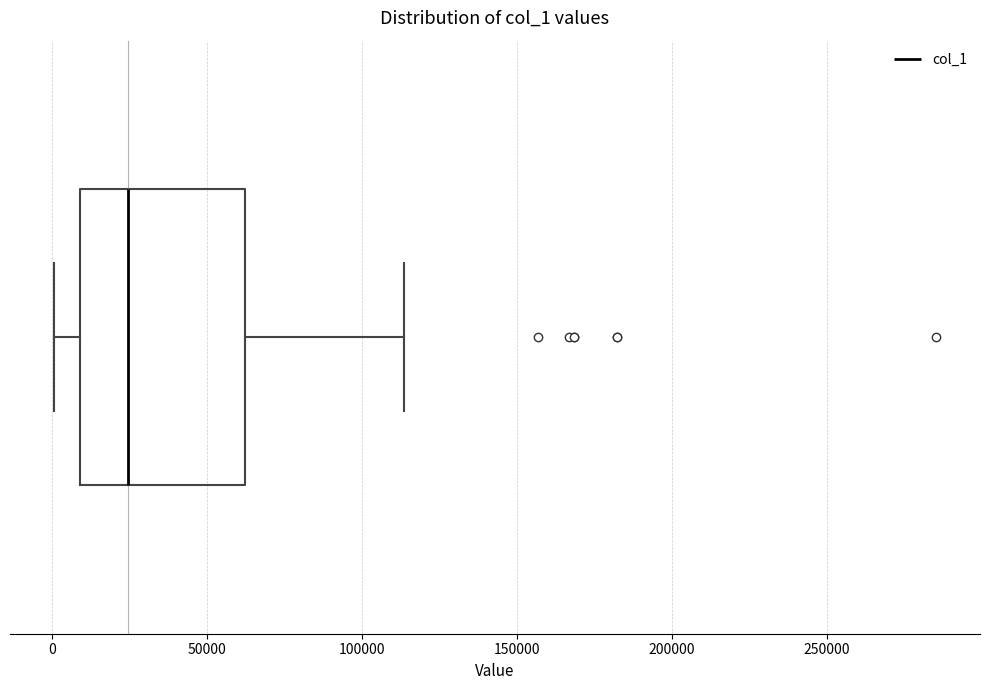

Where is the left edge of the box on the x-axis? The values are not printed on the chart, so give them approximately, as read against the axis.

10000